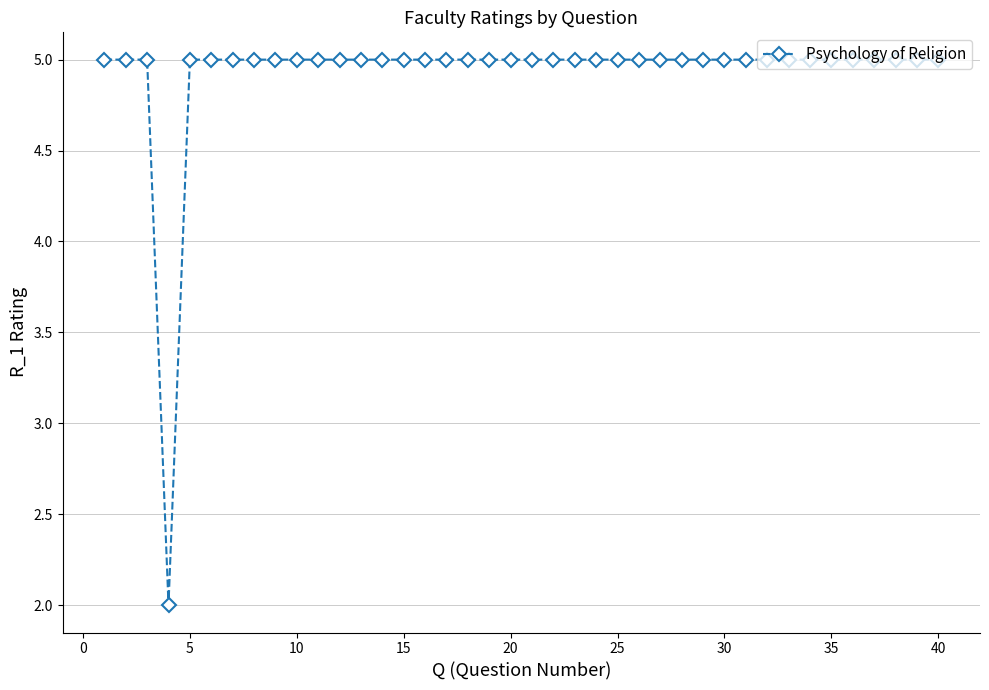

What is the difference between the maximum and minimum values?

3